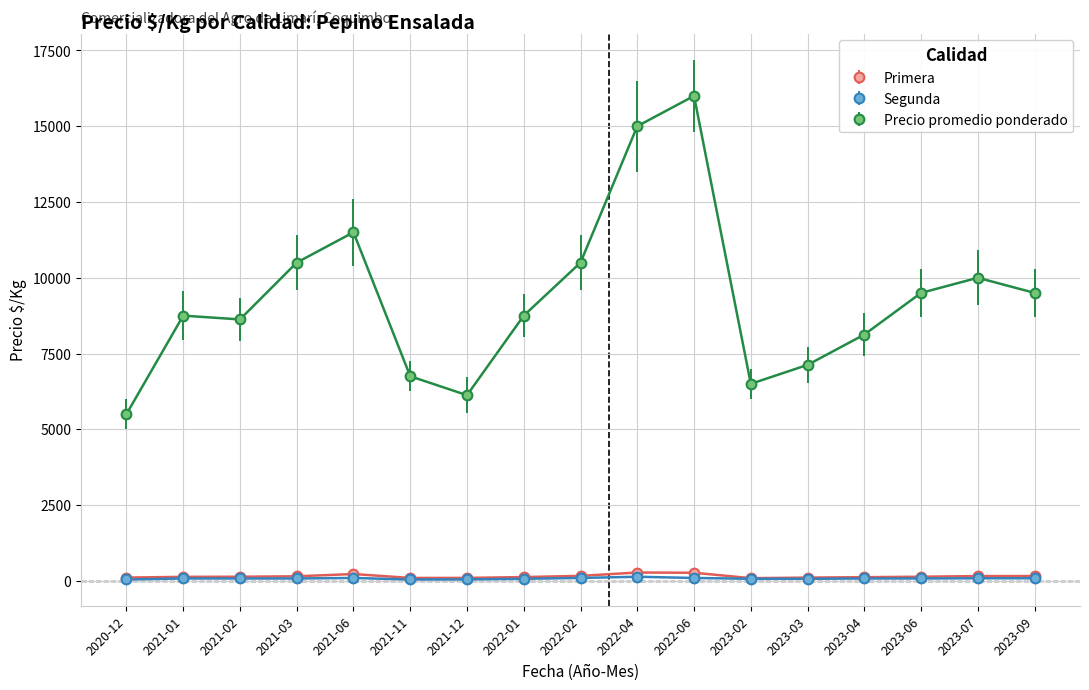

What is the label of the 9th point from the left?

2022-02